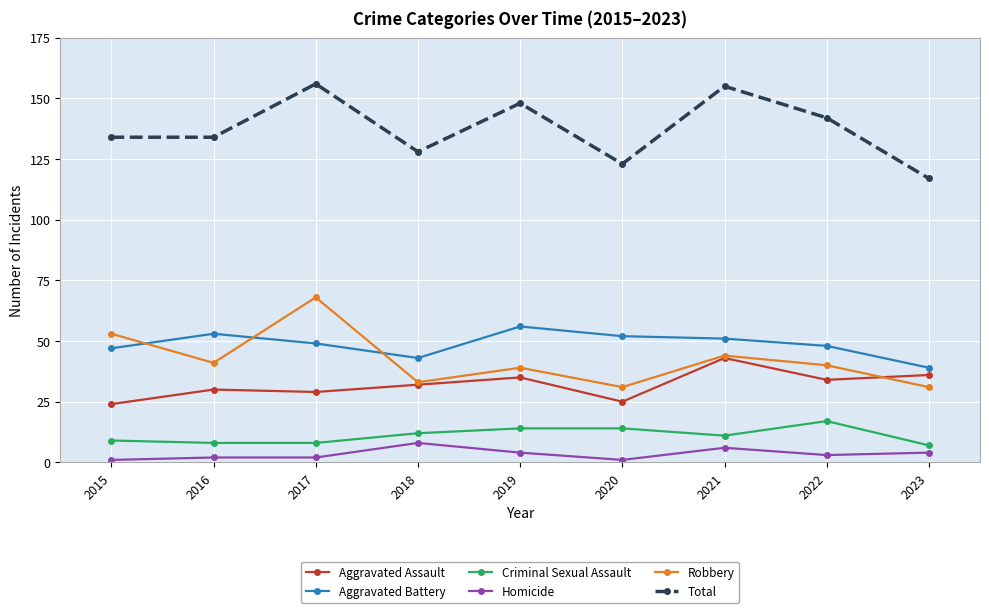

How many data points in Robbery are less than 40?

4